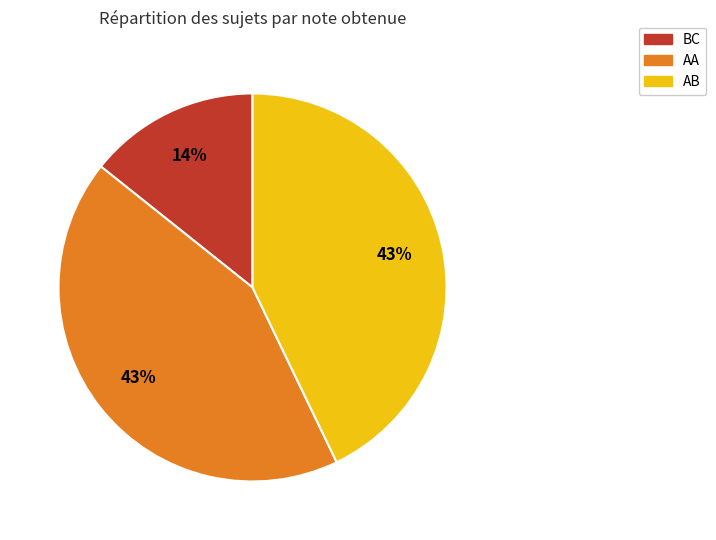

Count the number of slices in the pie.

3